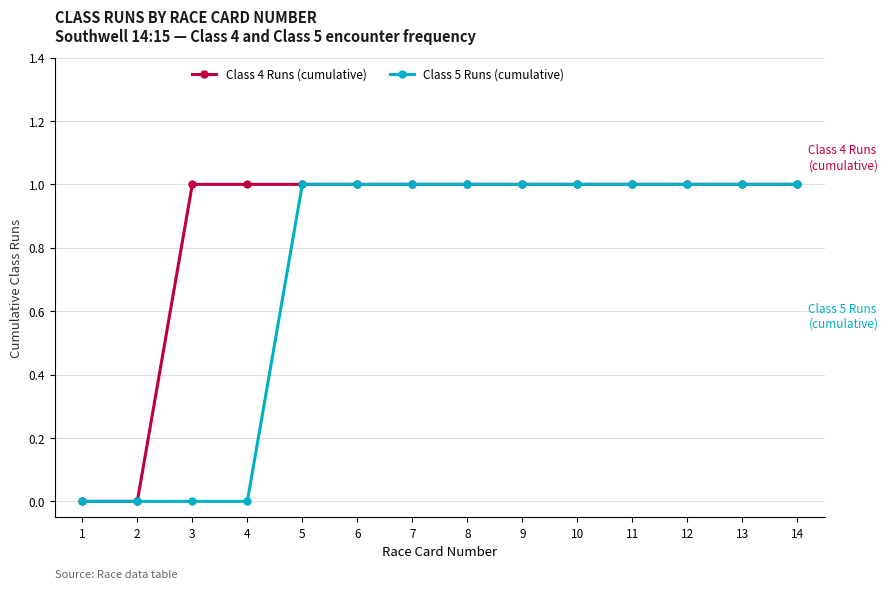

Which series changed the most between 4 and 7?

Class 5 Runs (cumulative)